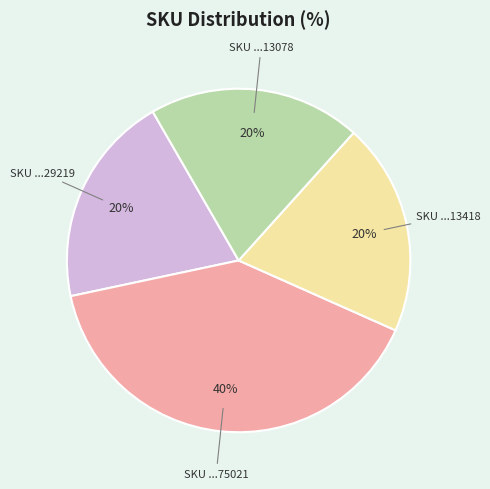

To the nearest percent, what is the average slice percentage?

25%